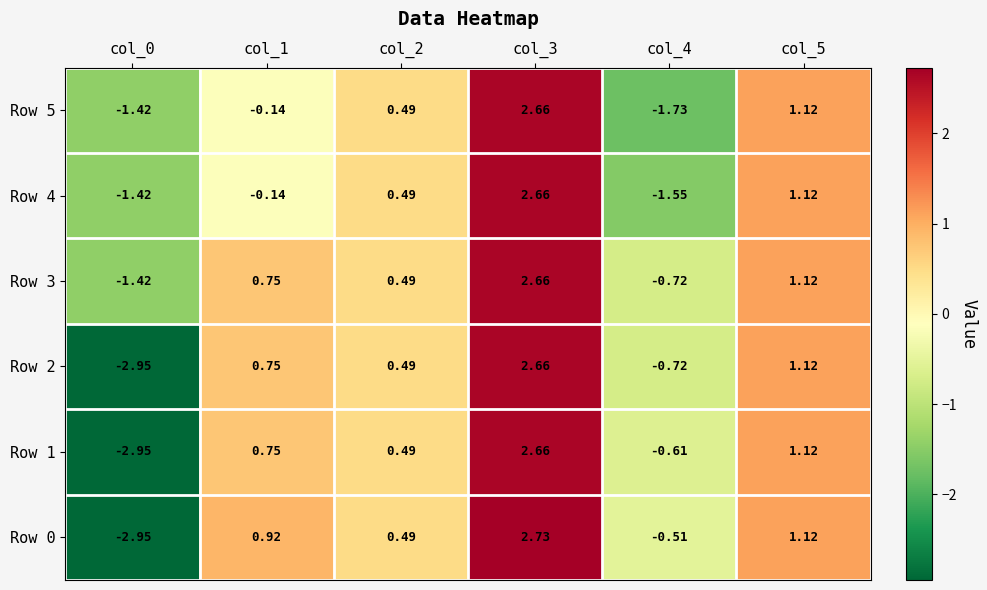

Is the value of Row 2 at col_5 greater than the value of Row 0 at col_3?

No